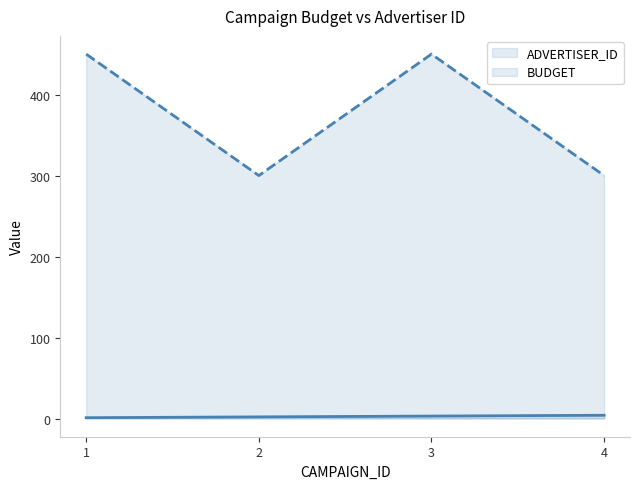

List the series in order of their overall mean, lowest first.

ADVERTISER_ID, BUDGET